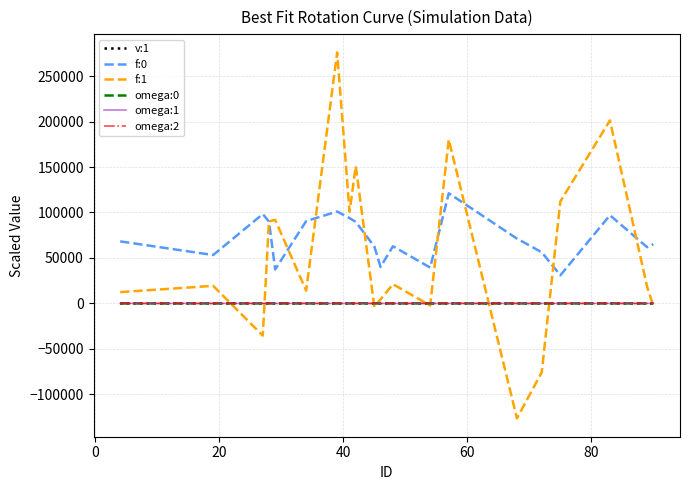

True or false: omega:2 and f:0 cross at least once.

False